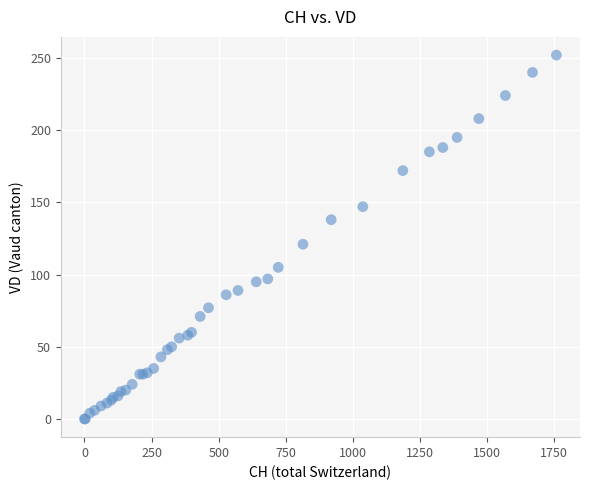

What Y value in the scatter plot is closest to 126?

121